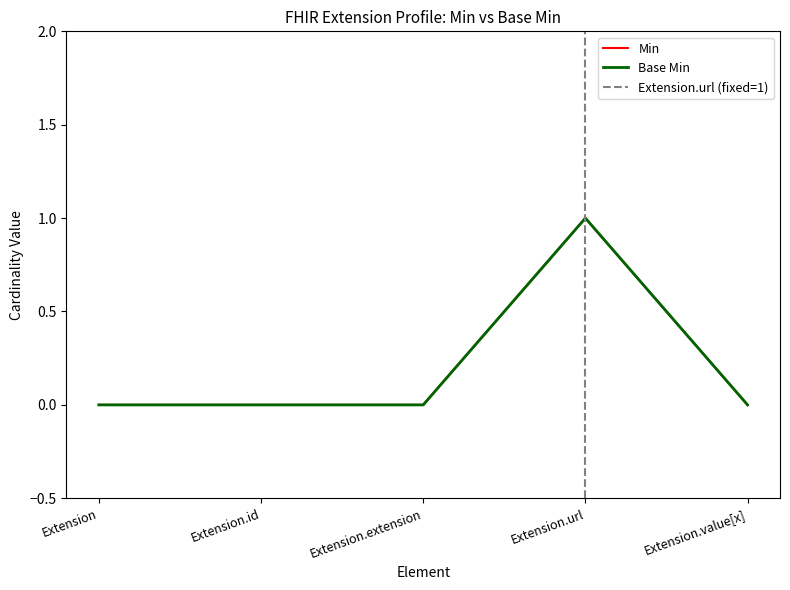

Rank the series at Extension.extension from highest to lowest value.

Min, Base Min